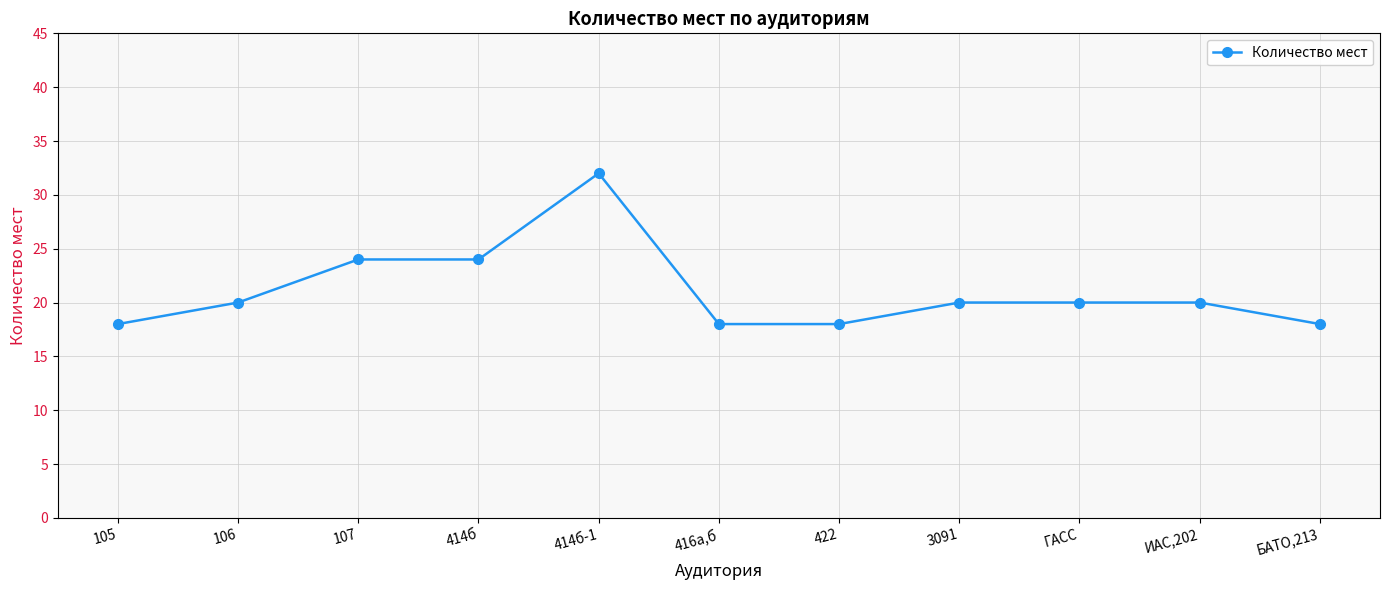

Read the value at 416а,б.

18